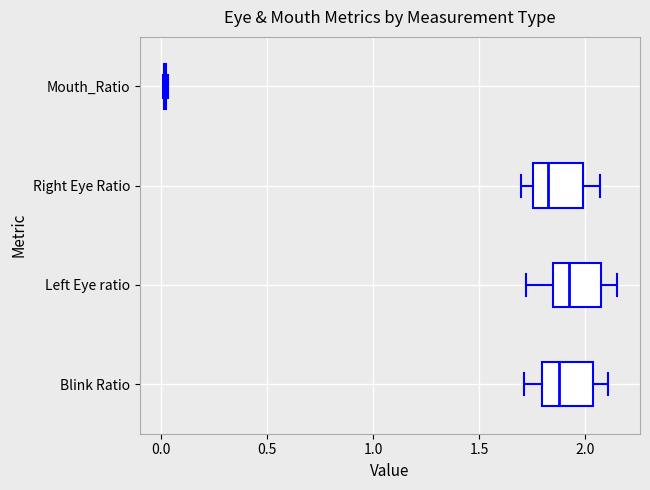

Reading bottom to top, transcribe this box plot: for each box, give where its median line is, the range the box spans, and where its two whiskers end, as read against the x-axis. The values are not printed on the chart, so give them approximately, as read against the axis.

Blink Ratio: median 1.85, box 1.80 to 2.05, whiskers 1.70 to 2.10
Left Eye ratio: median 1.90, box 1.85 to 2.05, whiskers 1.70 to 2.15
Right Eye Ratio: median 1.80, box 1.75 to 2.00, whiskers 1.70 to 2.05
Mouth_Ratio: box collapsed to a line at 0.00, whiskers 0.00 to 0.05